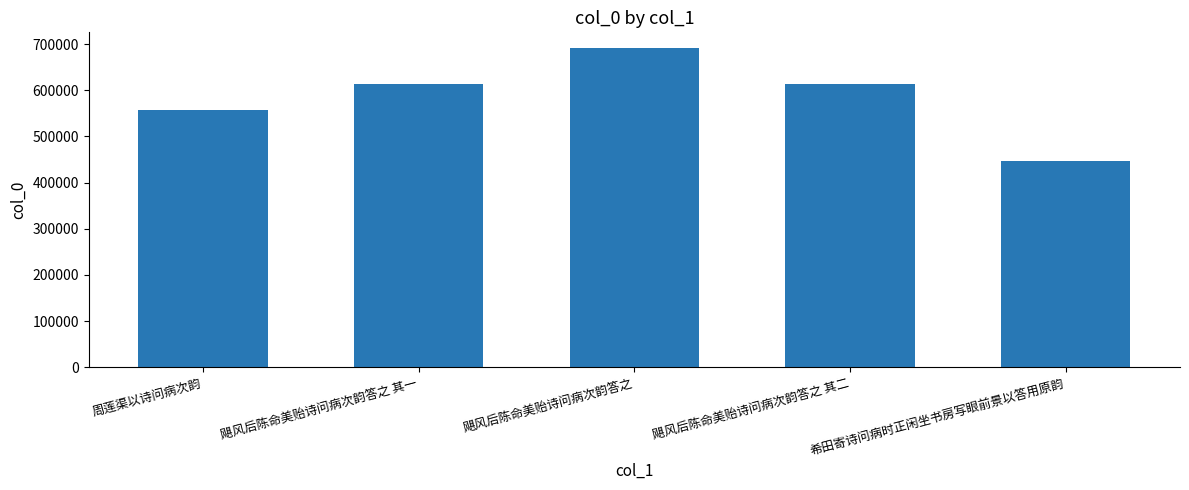

What is the value of the 3rd bar from the left?

690894